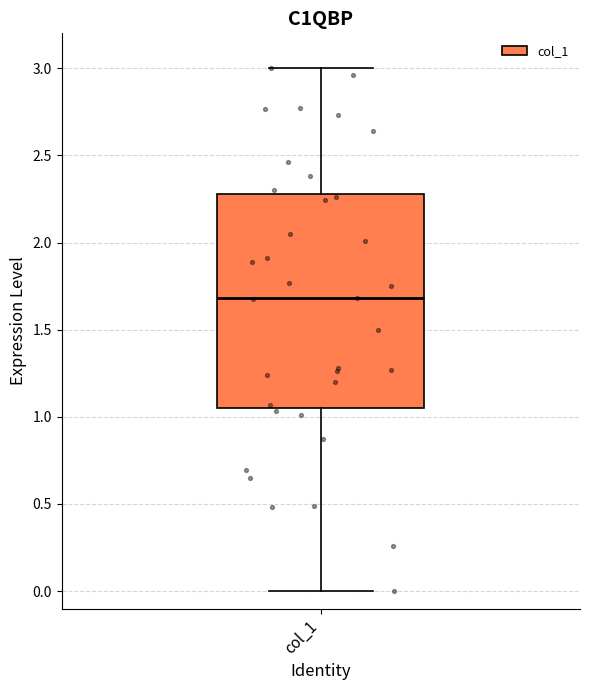

Read this box plot against the y-axis: the position of the median line, the range covered by the box, and the ends of both whiskers. The values are not printed on the chart, so give them approximately, as read against the axis.

median 1.70, box 1.05 to 2.30, whiskers 0.00 to 3.00